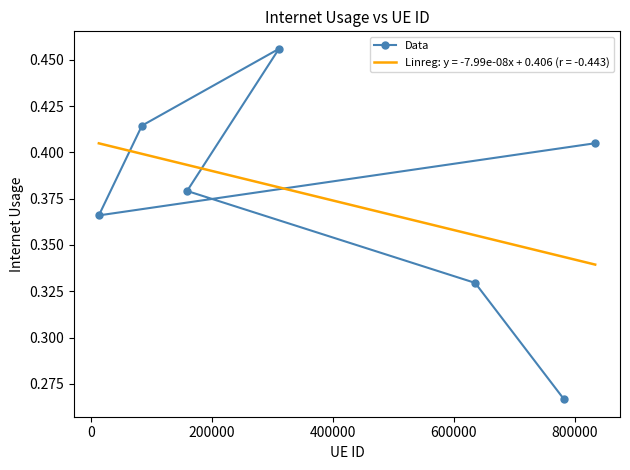

How many Data values are between 0 and 1?

7